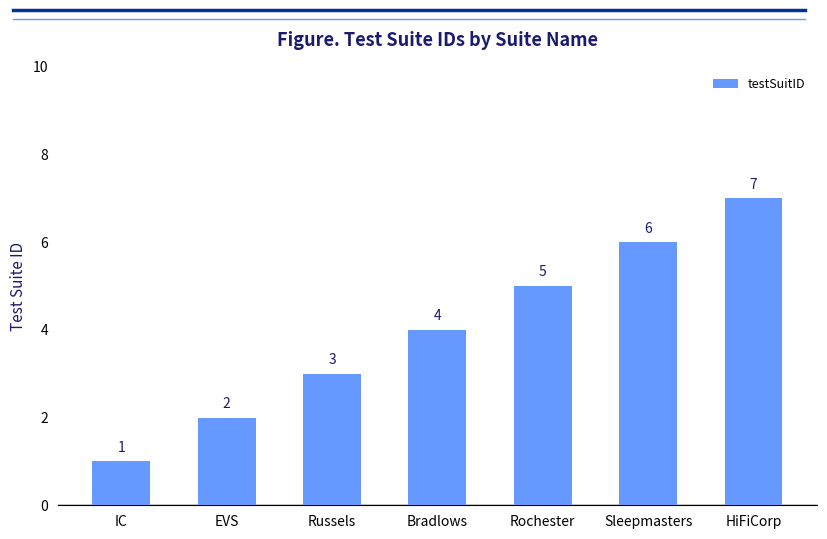

How many bars are there in total?

7